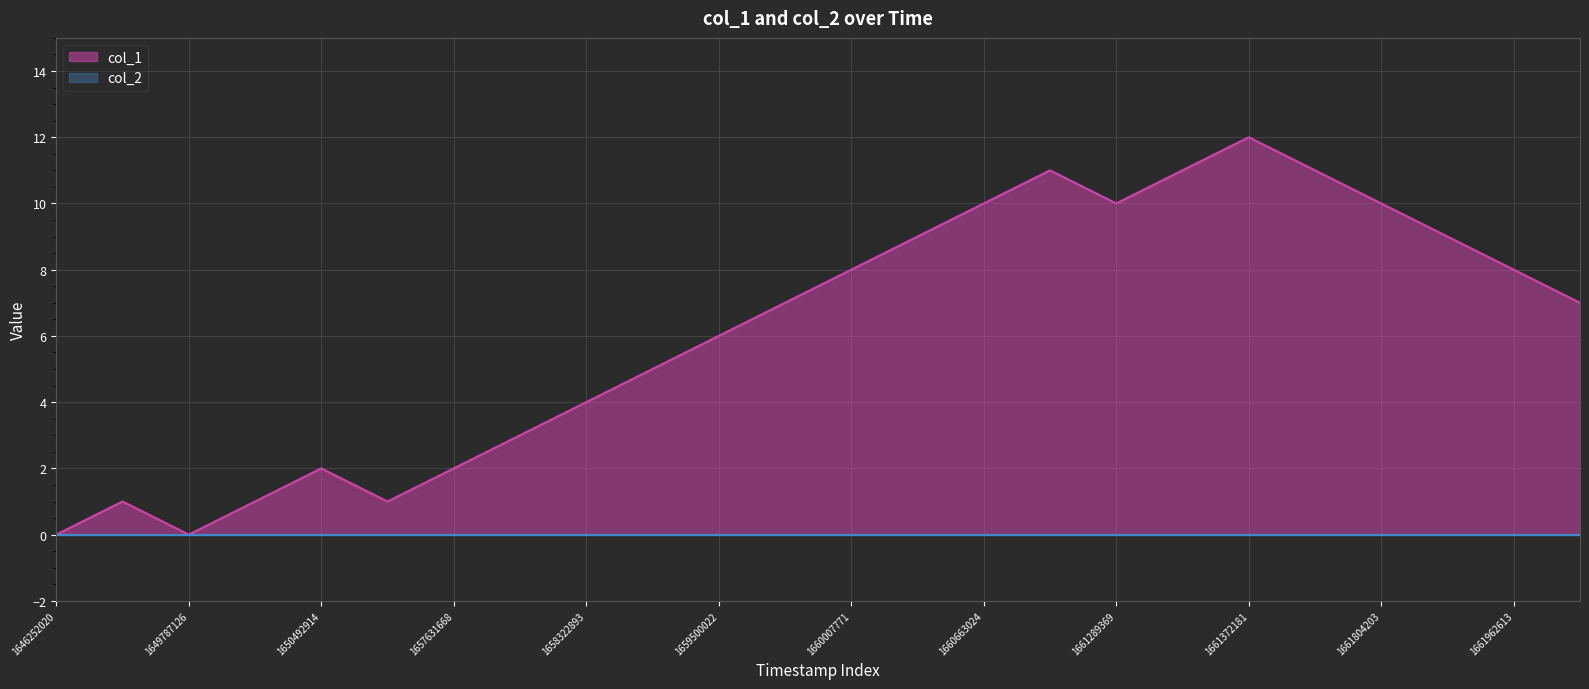

Rank the categories by value from highest to lowest.

1661372181, 1660781752, 1661307380, 1661429866, 1660663024, 1661289369, 1661804203, 1660331821, 1661807808, 1660007771, 1661962613, 1659543296, 1662135436, 1659500022, 1659032115, 1658322893, 1658247305, 1650492914, 1657631668, 1649700654, 1649880777, 1652048123, 1646252020, 1649787126